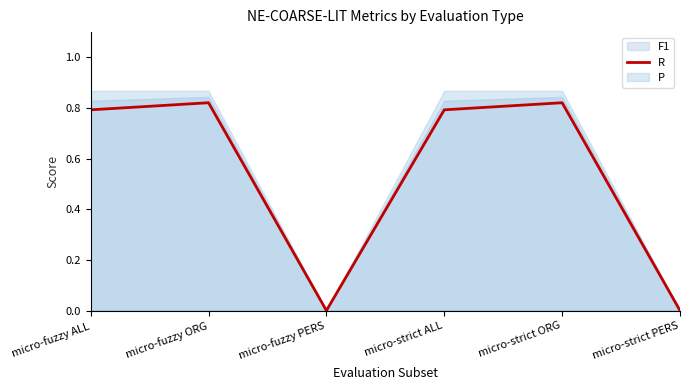

Rank the categories by value from highest to lowest.

micro-fuzzy ORG, micro-strict ORG, micro-fuzzy ALL, micro-strict ALL, micro-fuzzy PERS, micro-strict PERS